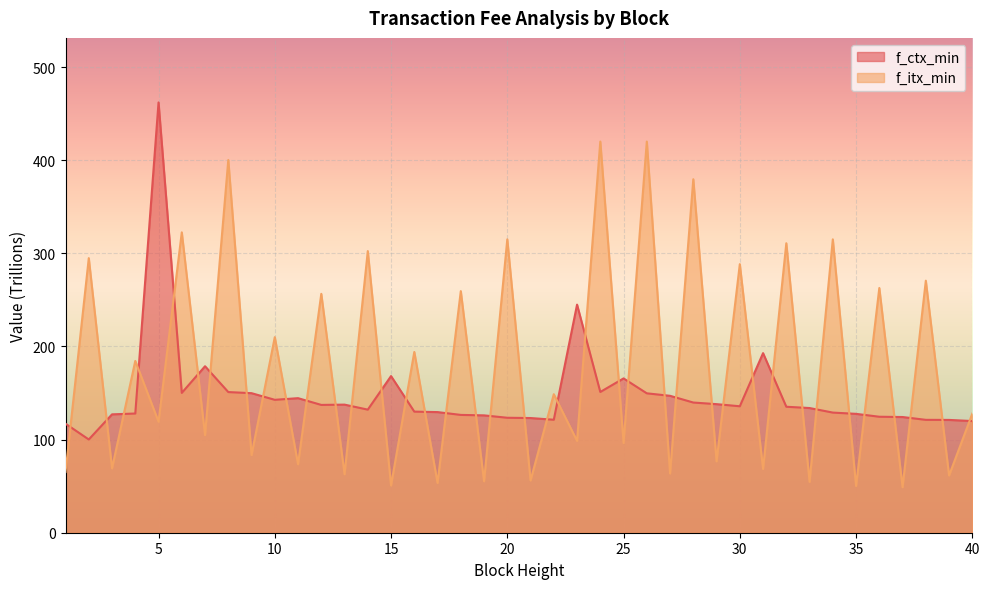

Which series ends up on top after the final intersection of f_ctx_min and f_itx_min?

f_itx_min